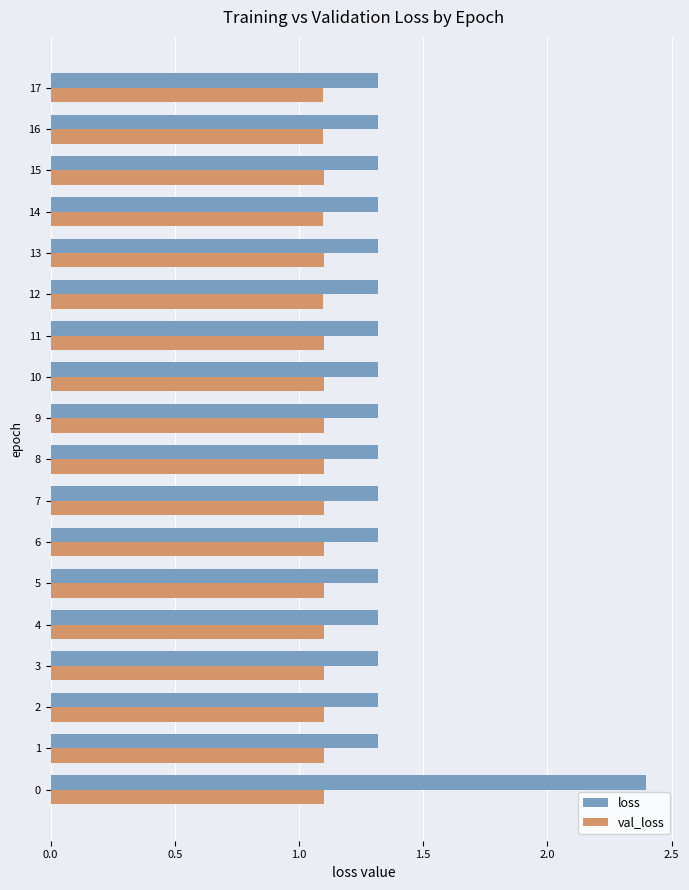

What is the smallest value displayed?

1.1